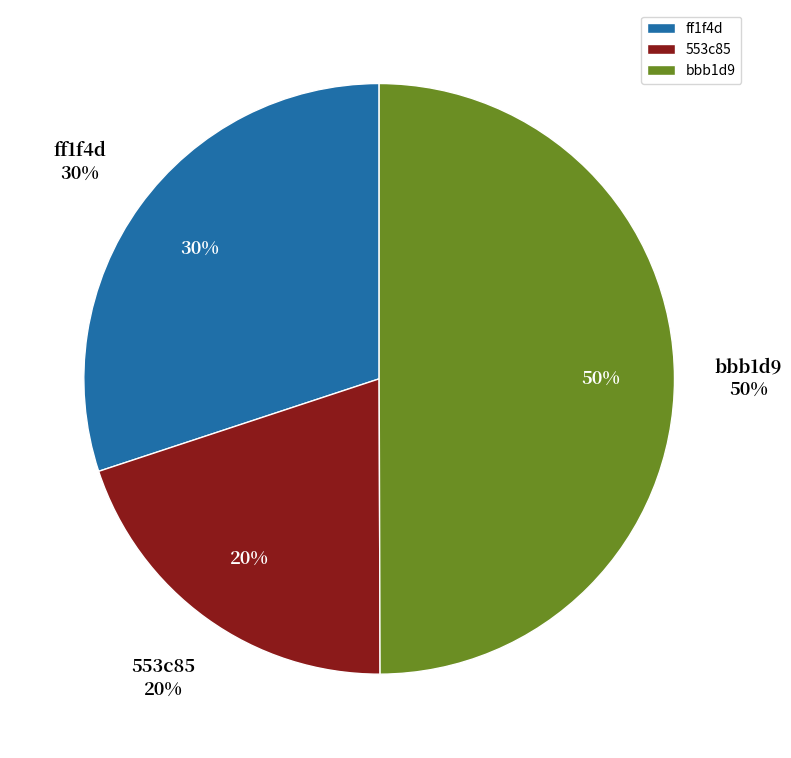

Combined, do 553c85 and bbb1d9 account for over 50%?

Yes